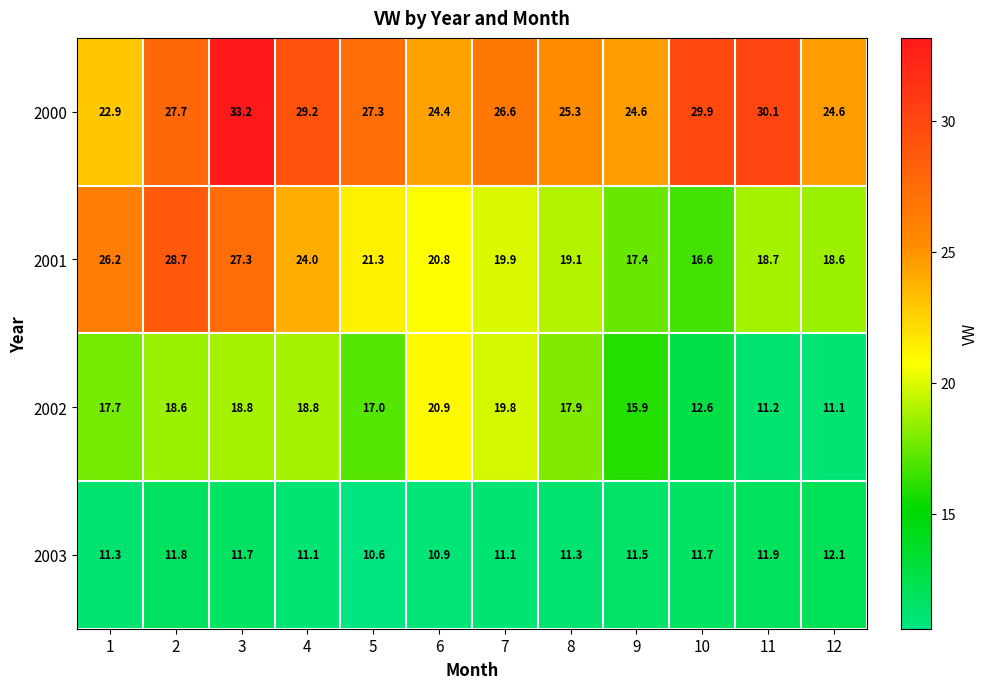

Read the 2001 value at 5.

21.3